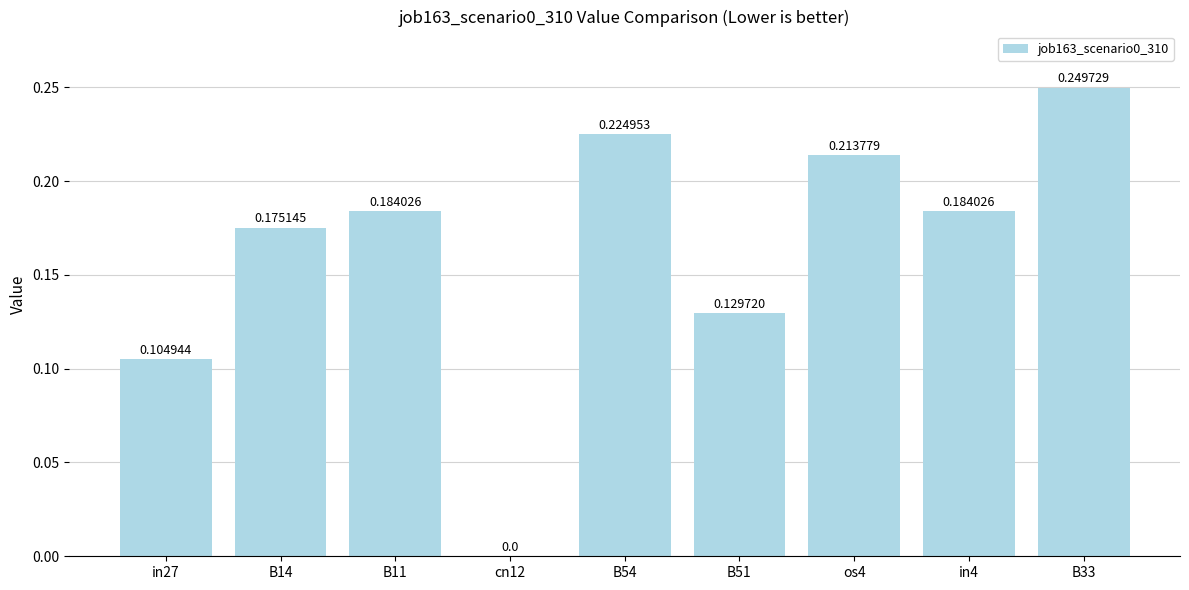

Are the bars grouped side by side (vs. stacked)?

No